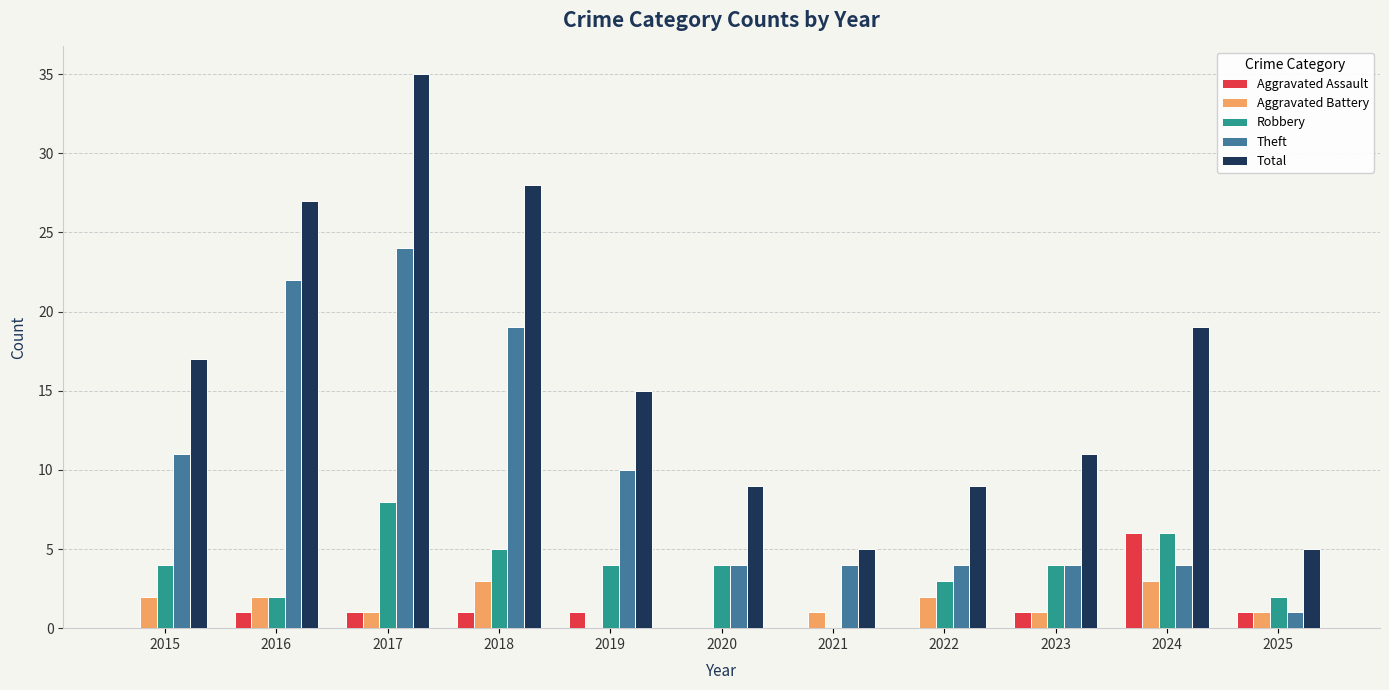

Where is Total nearest to the value 20?

2024